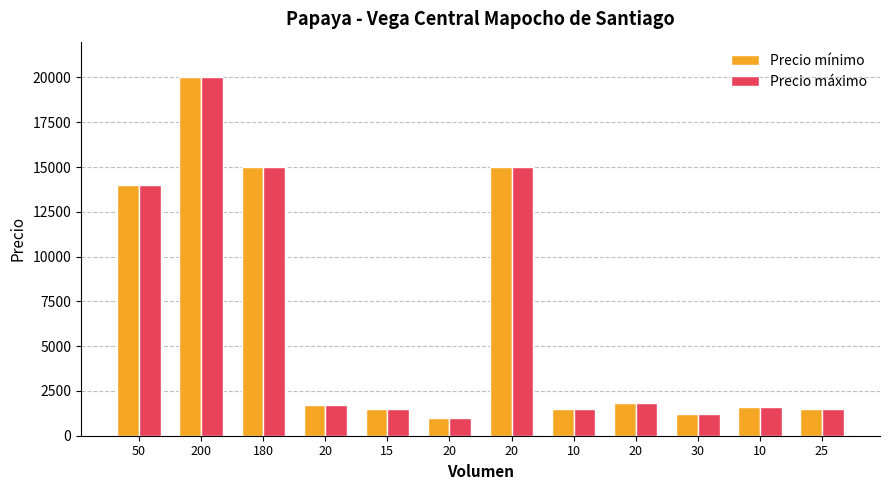

At which category does the chart reach its minimum across all series?

20